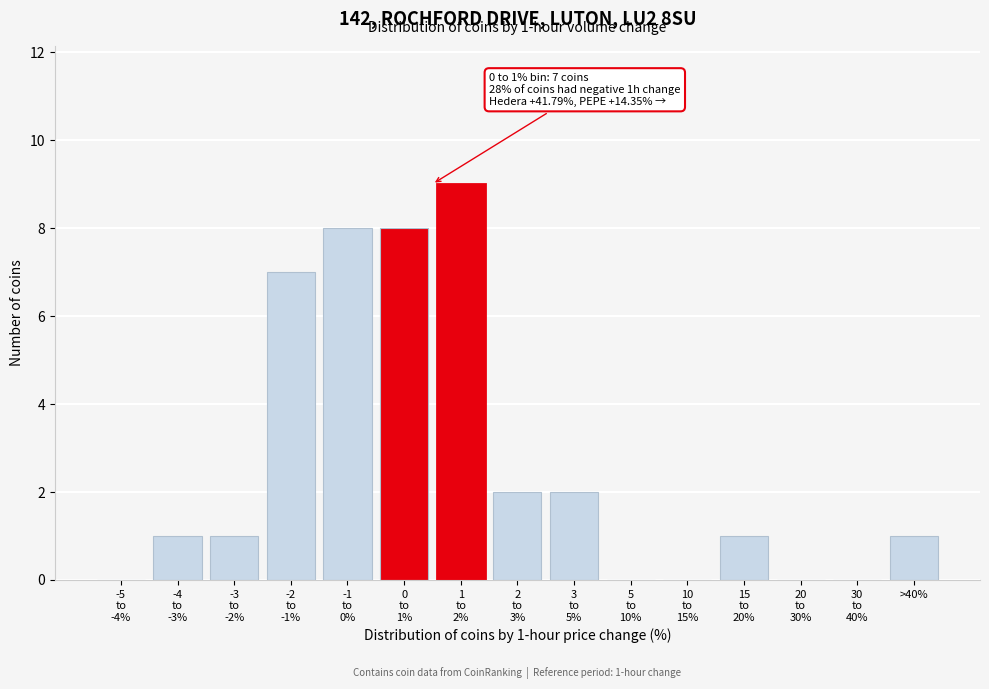

What is the maximum value shown in the chart?

9